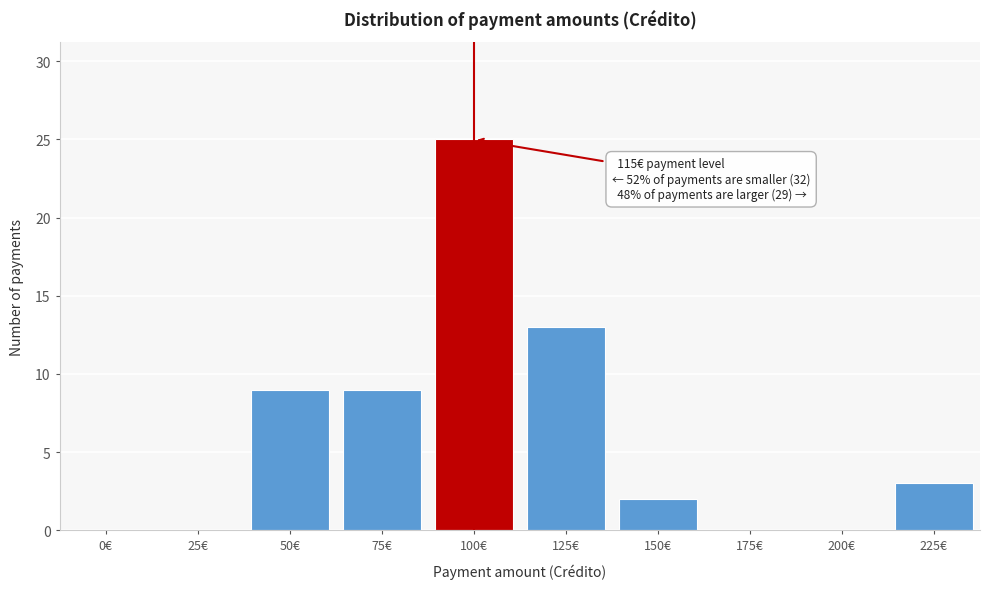

Reading left to right, transcribe all the data shown in this chart.

0€=0	25€=0	50€=9	75€=9	100€=25	125€=13	150€=2	175€=0	200€=0	225€=3